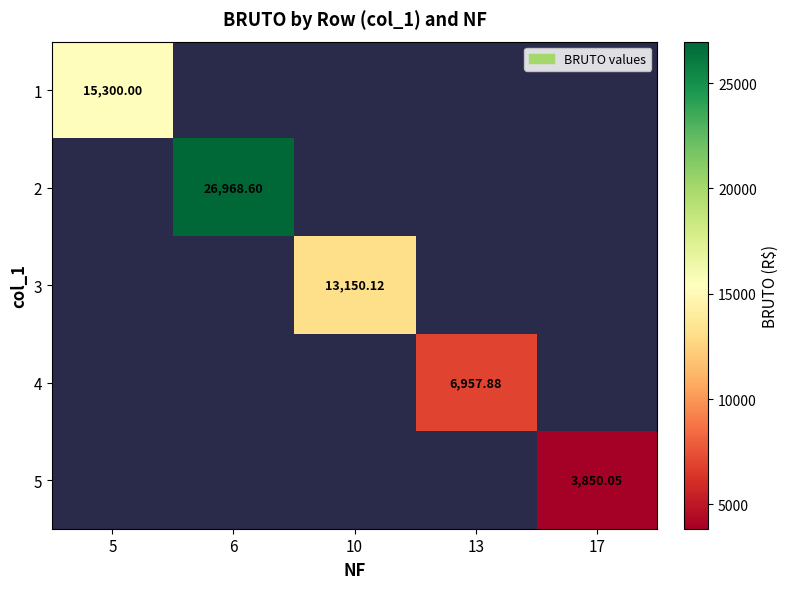

What is the greatest value displayed?

26968.6